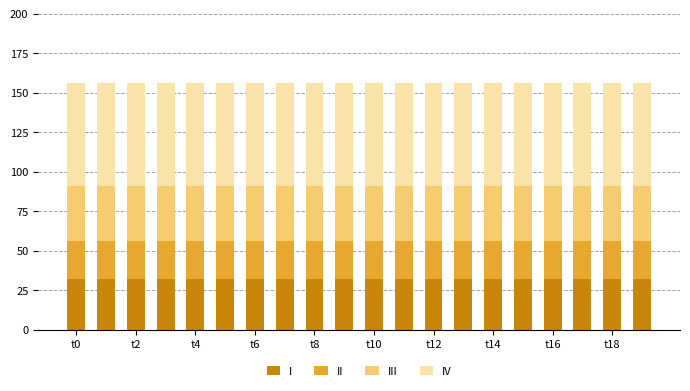

What is the label of the 17th bar from the left?

t16